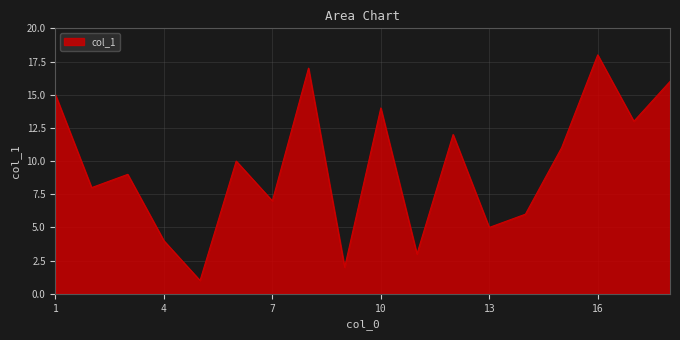

What is the maximum value shown in the chart?

18